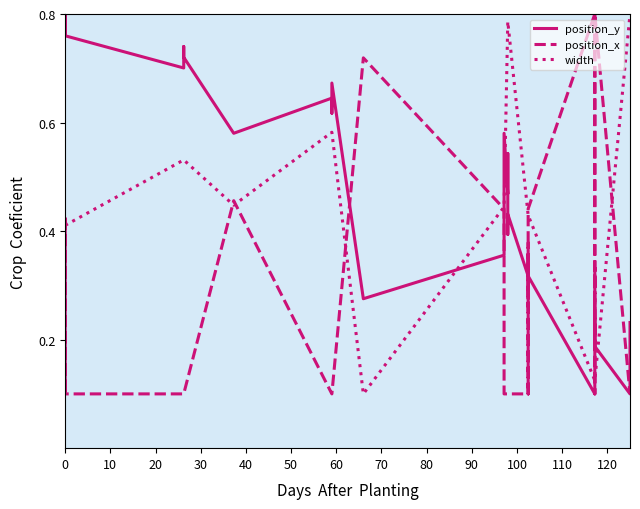

What is the difference between the second highest and minimum values in the width series?

0.7